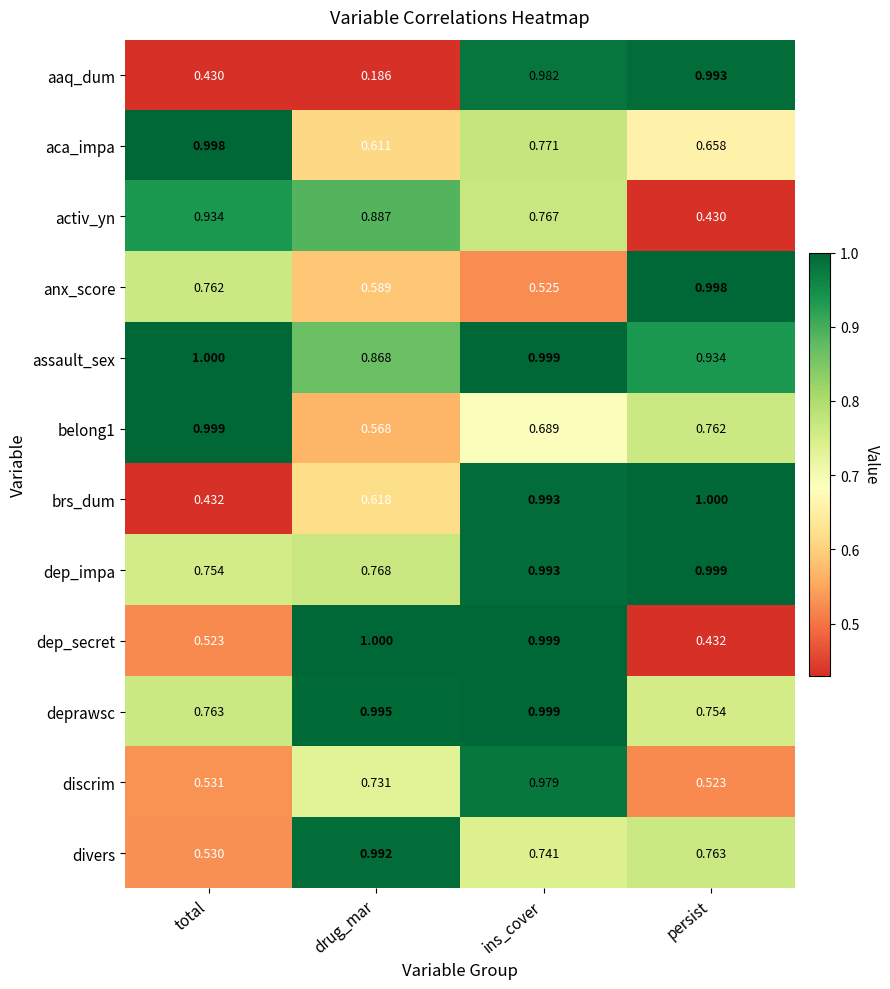

At which label is belong1 closest to 0?

drug_mar